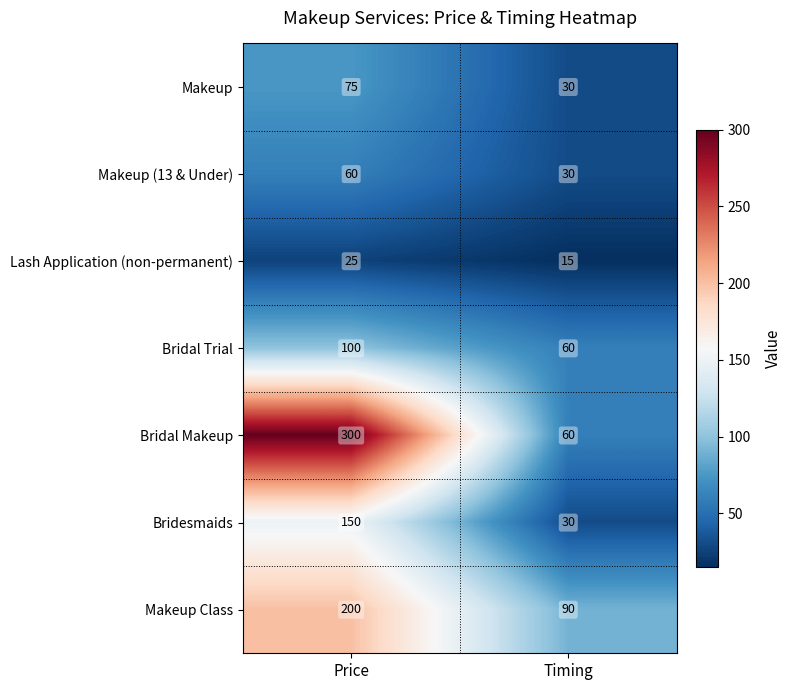

What is the difference between the maximum and minimum values in the Makeup Class series?

110